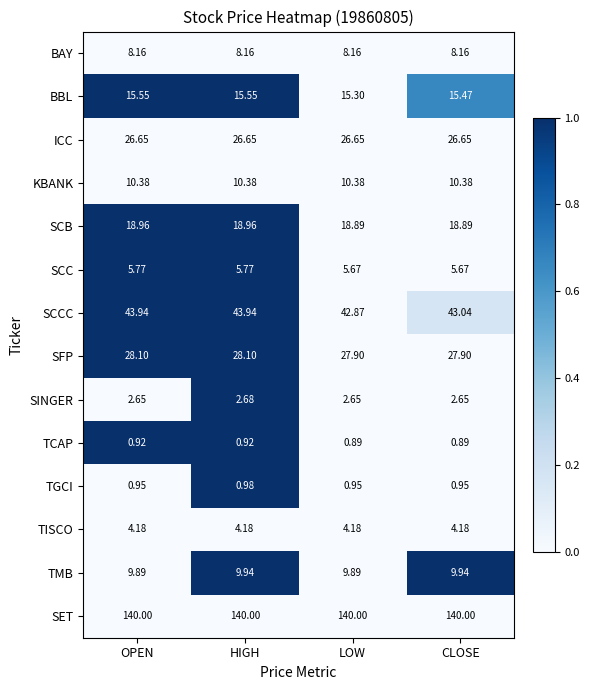

Rank the series by their maximum value, from highest to lowest.

SET, SCCC, SFP, ICC, SCB, BBL, KBANK, TMB, BAY, SCC, TISCO, SINGER, TGCI, TCAP